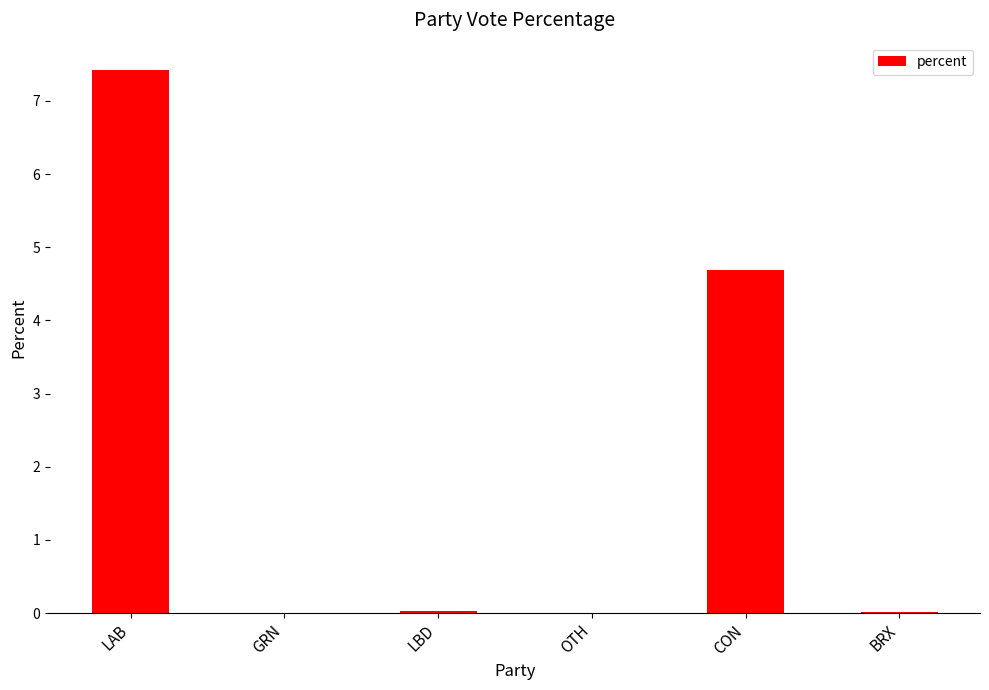

Is it true that the value at GRN is 0.0?

True